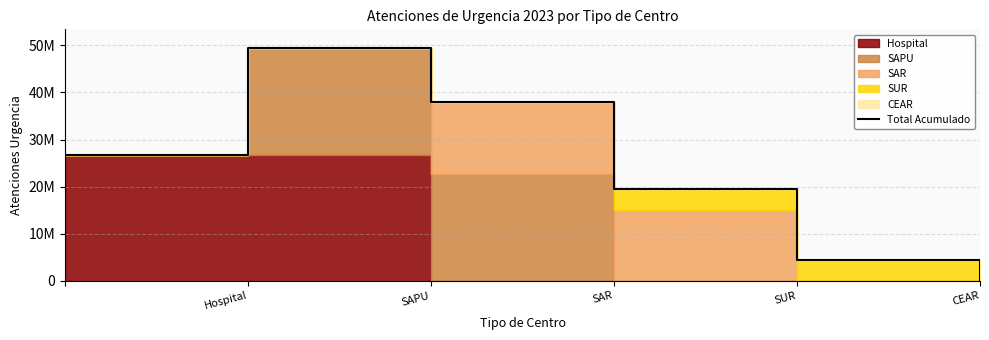

Reading left to right, what are all the values shown in this chart?

26687660	49462731	37907657	19469487	4394831	57930